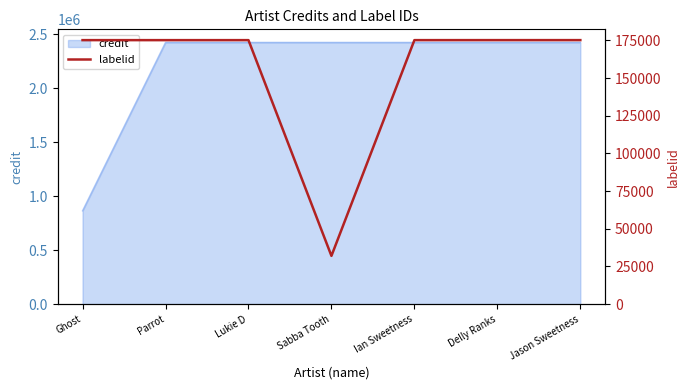

Where is credit nearest to the value 1644131?

Parrot